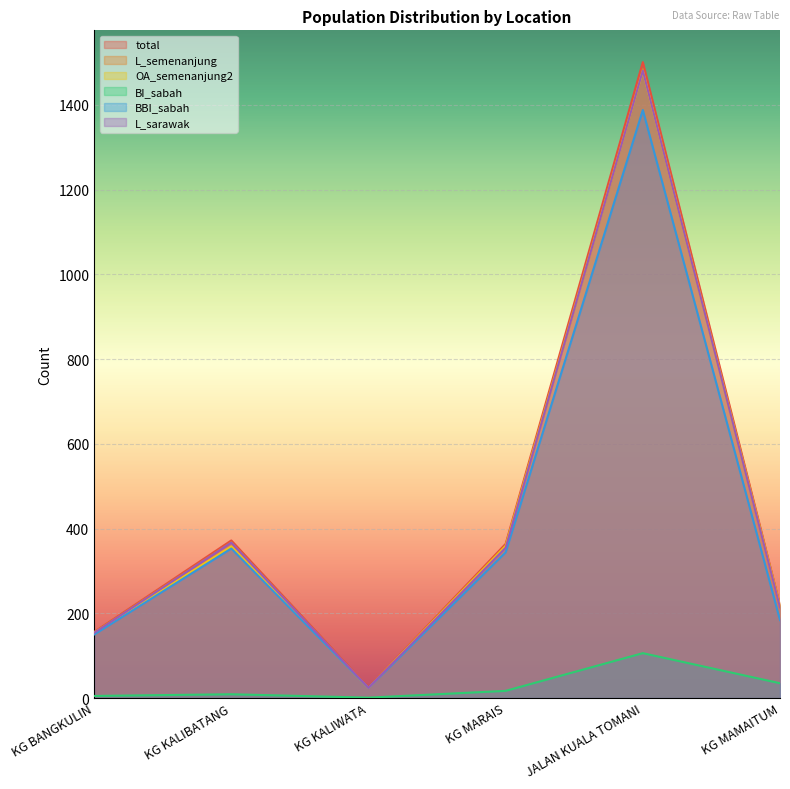

The BBI_sabah series shows 184 at KG MAMAITUM. True or false?

True